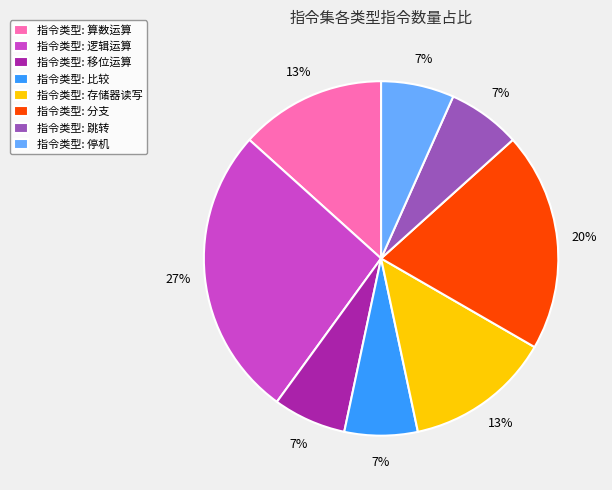

Which category has the biggest portion of the pie?

指令类型: 逻辑运算